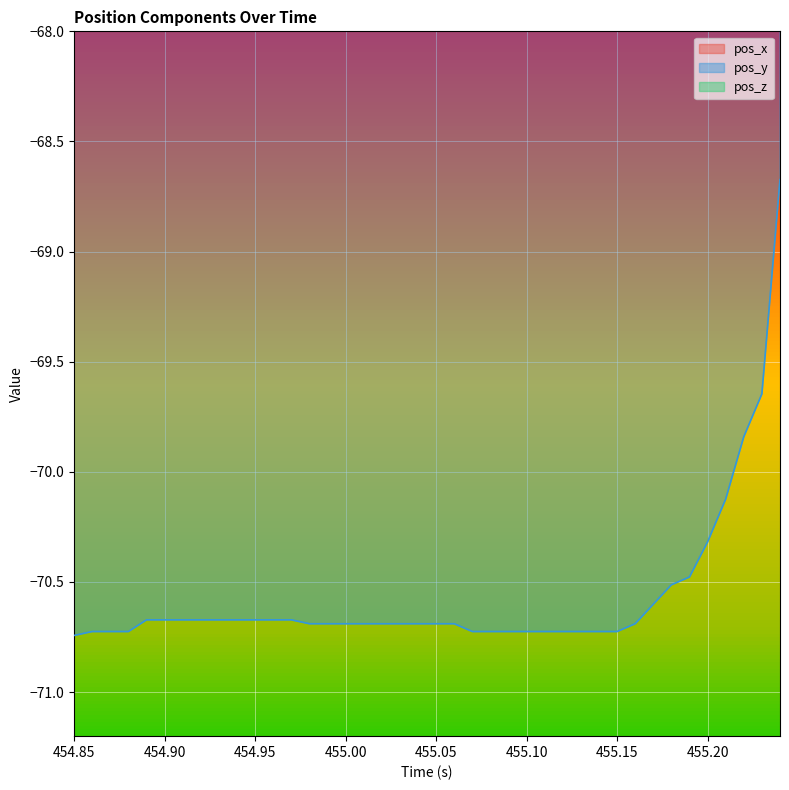

How many values in pos_x are above zero?

39